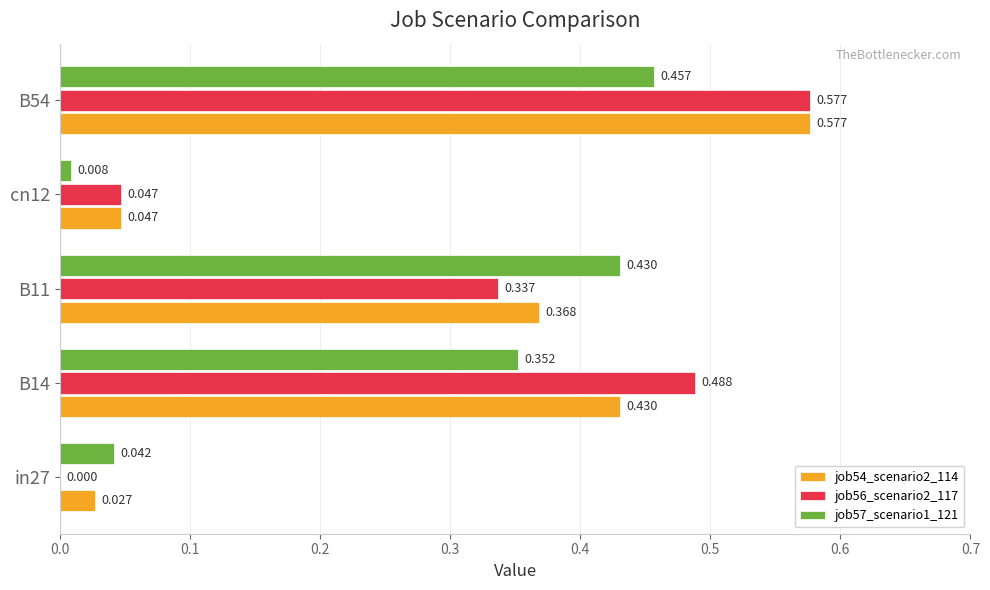

Is the value of job57_scenario1_121 at B14 greater than the value of job54_scenario2_114 at B11?

No